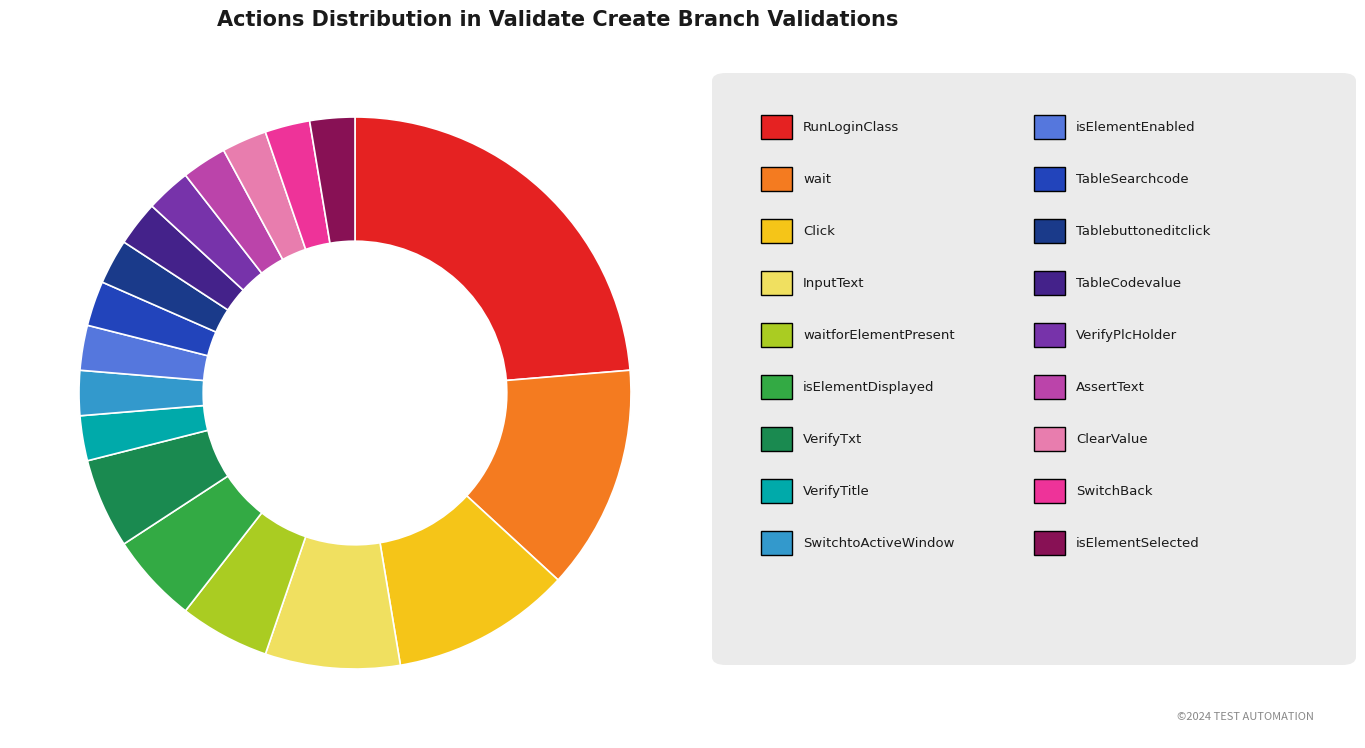

Is there a majority slice in this chart?

No